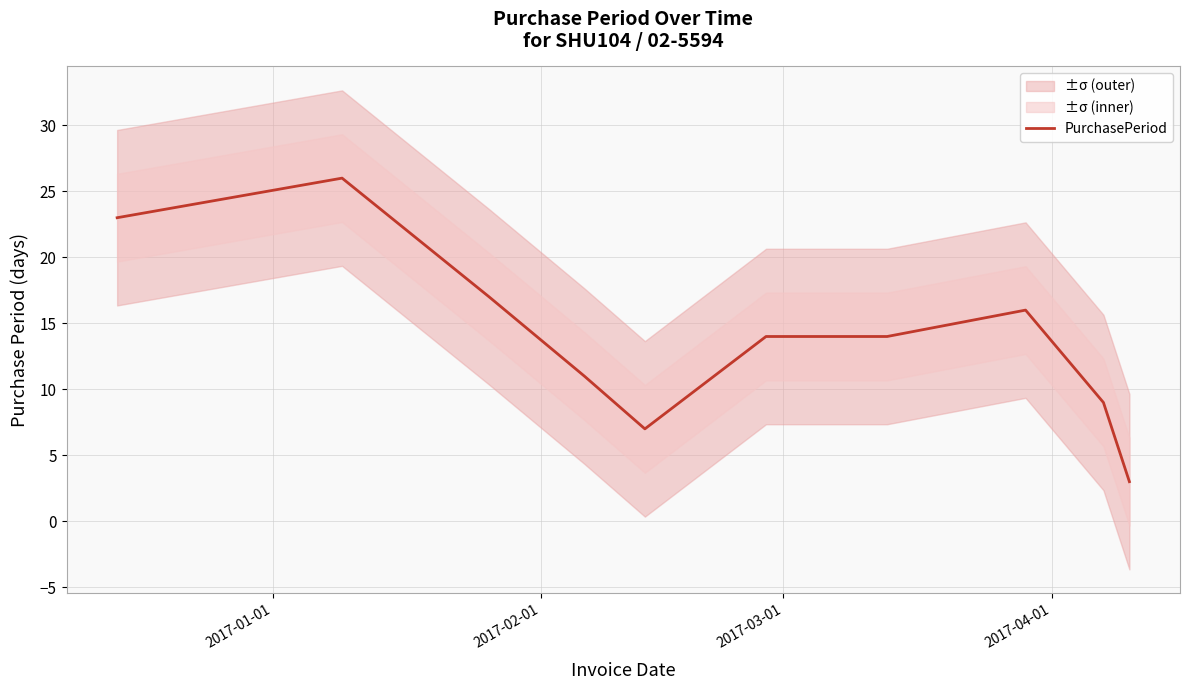

Reading left to right, what are all the values shown in this chart?

23	26	17	11	7	14	14	16	9	3